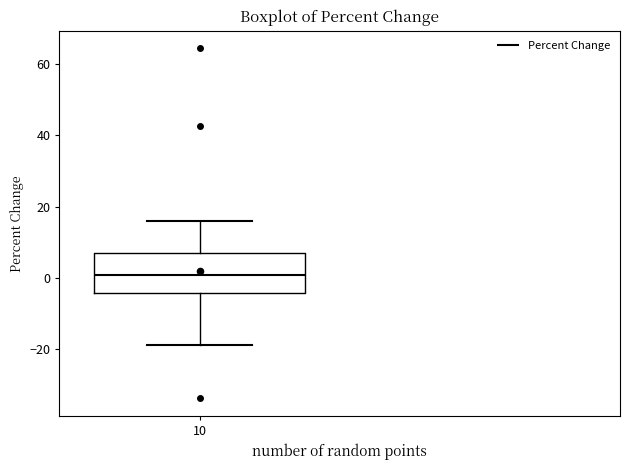

Read this box plot against the y-axis: the position of the median line, the range covered by the box, and the ends of both whiskers. The values are not printed on the chart, so give them approximately, as read against the axis.

median 0, box -4 to 6, whiskers -20 to 16